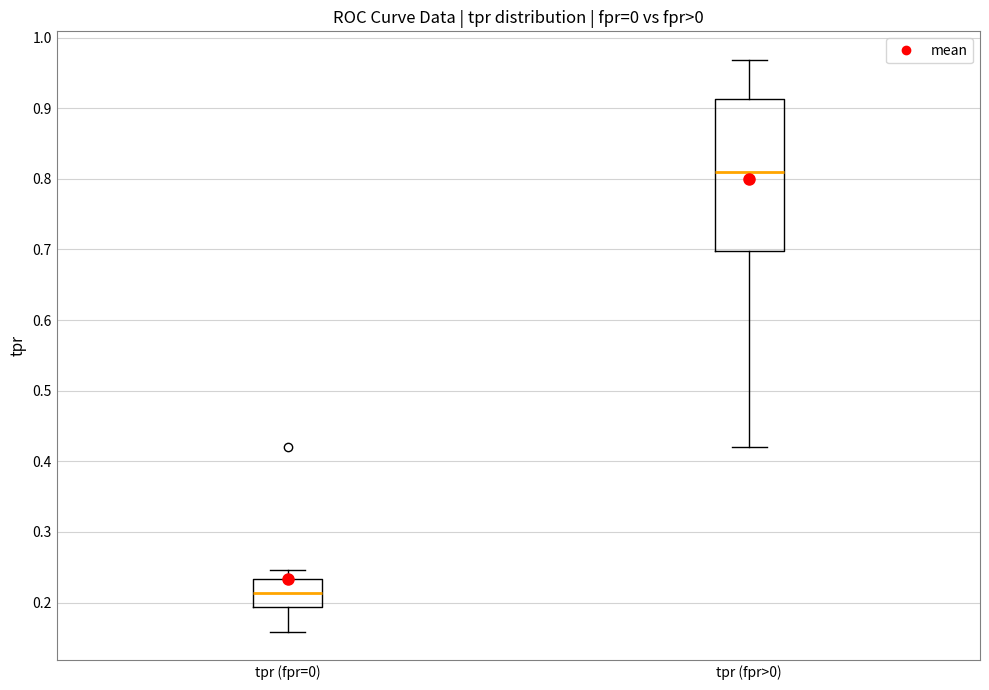

Where does the lower whisker of the box for tpr (fpr=0) end on the y-axis? The values are not printed on the chart, so give them approximately, as read against the axis.

0.16